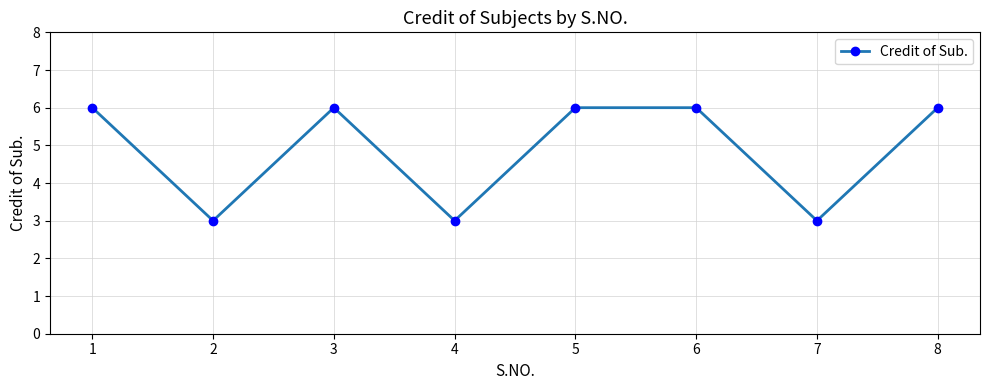

What is the approximate value at 5?

6